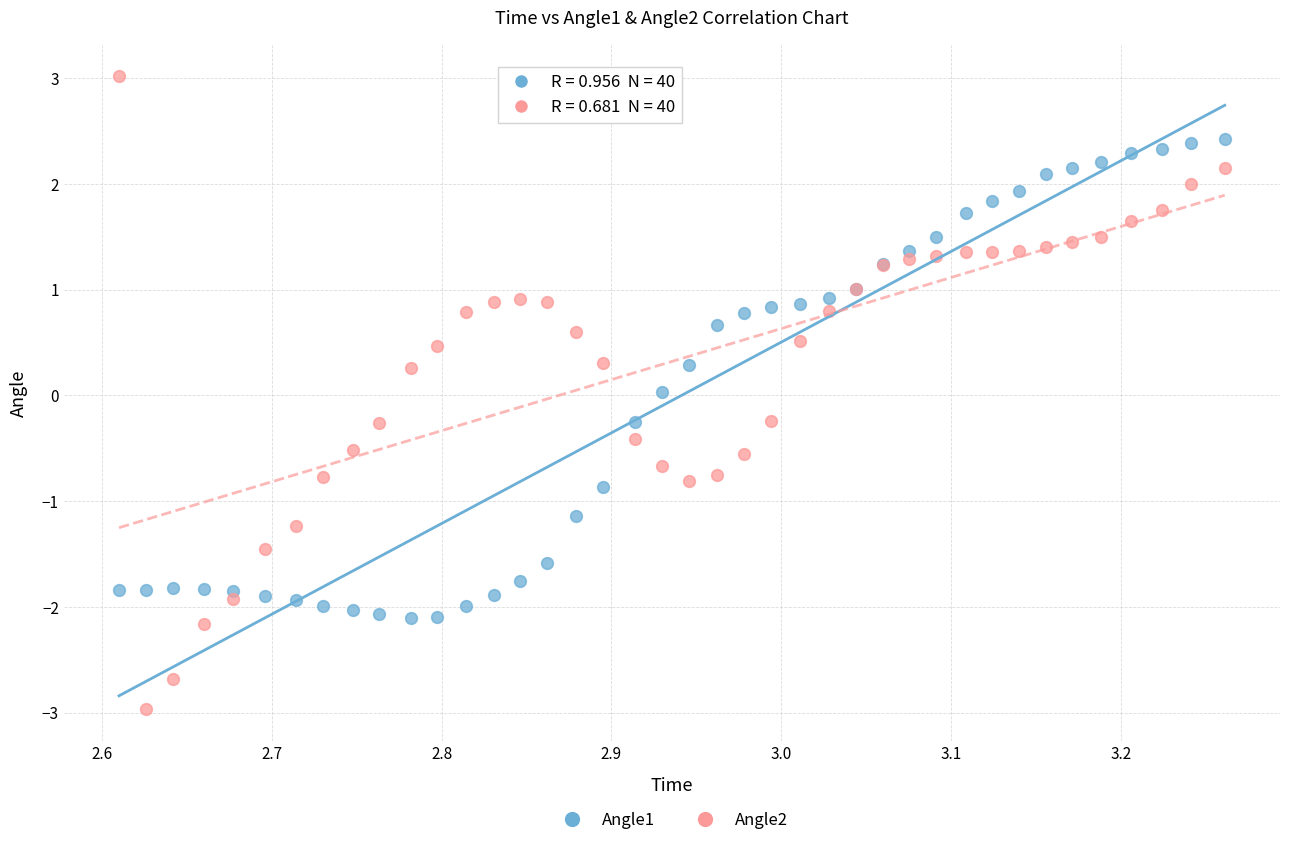

Which series reaches the minimum Y coordinate?

Angle2